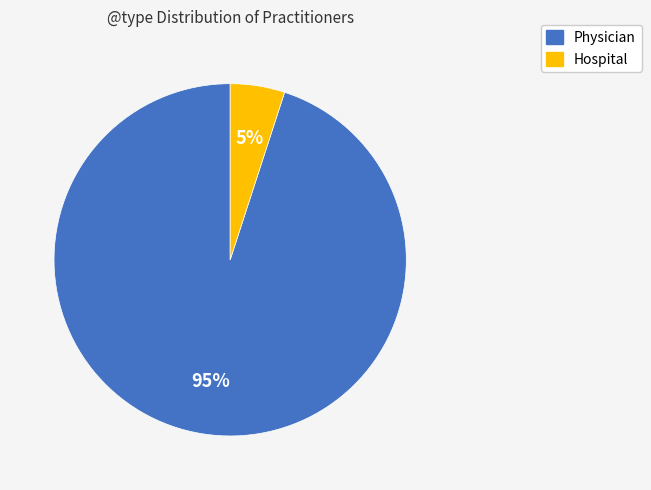

Is it true that Hospital is 5% of the pie?

True